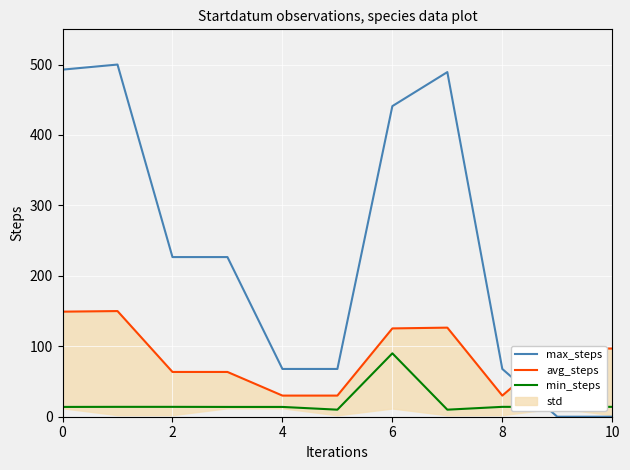

What is the maximum value shown in the chart?

500.0